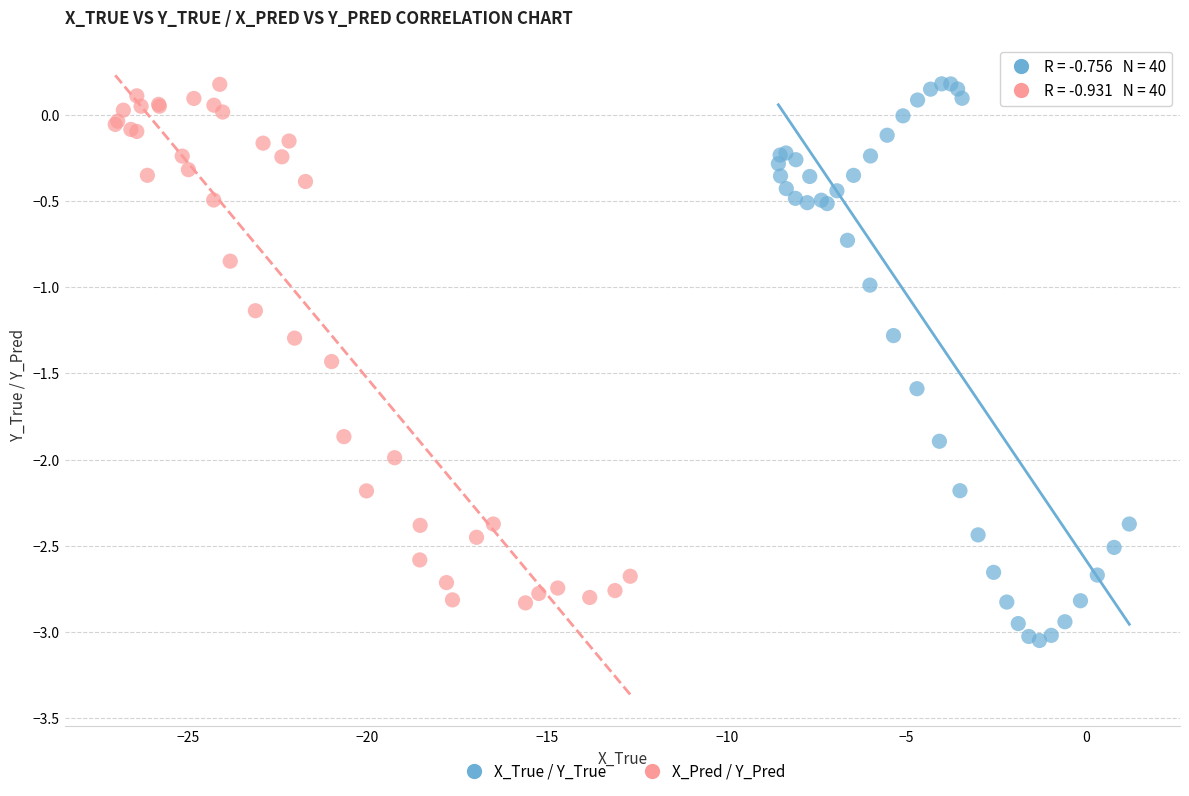

Which series has the largest Y range (max minus min)?

X_True / Y_True